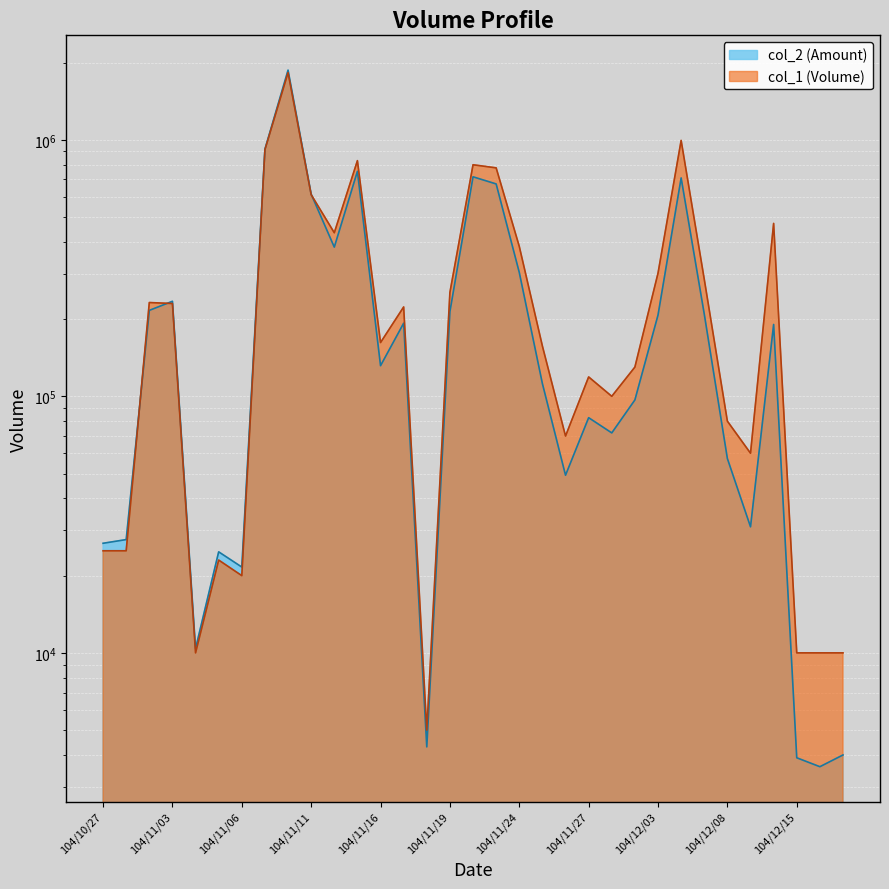

How many interior local peaks does the col_2 series have?

9